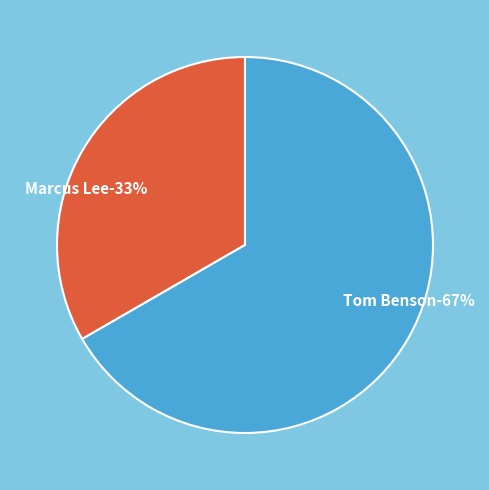

Which category accounts for the majority?

Tom Benson